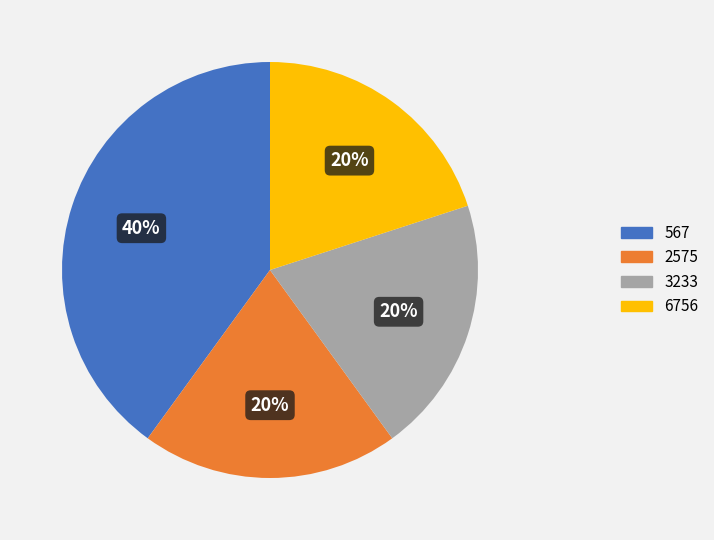

To the nearest percent, what portion does 2575 represent?

20%